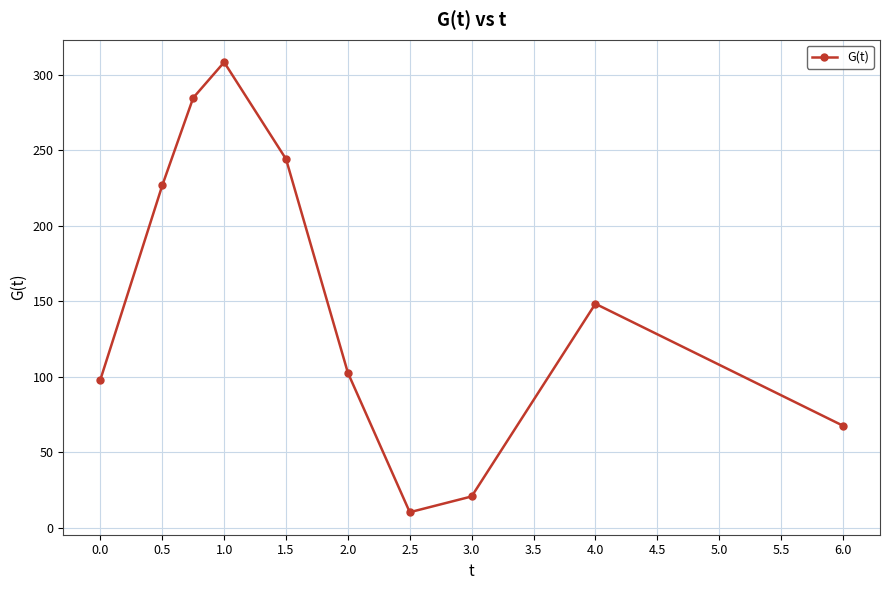

What is the average value?

151.1